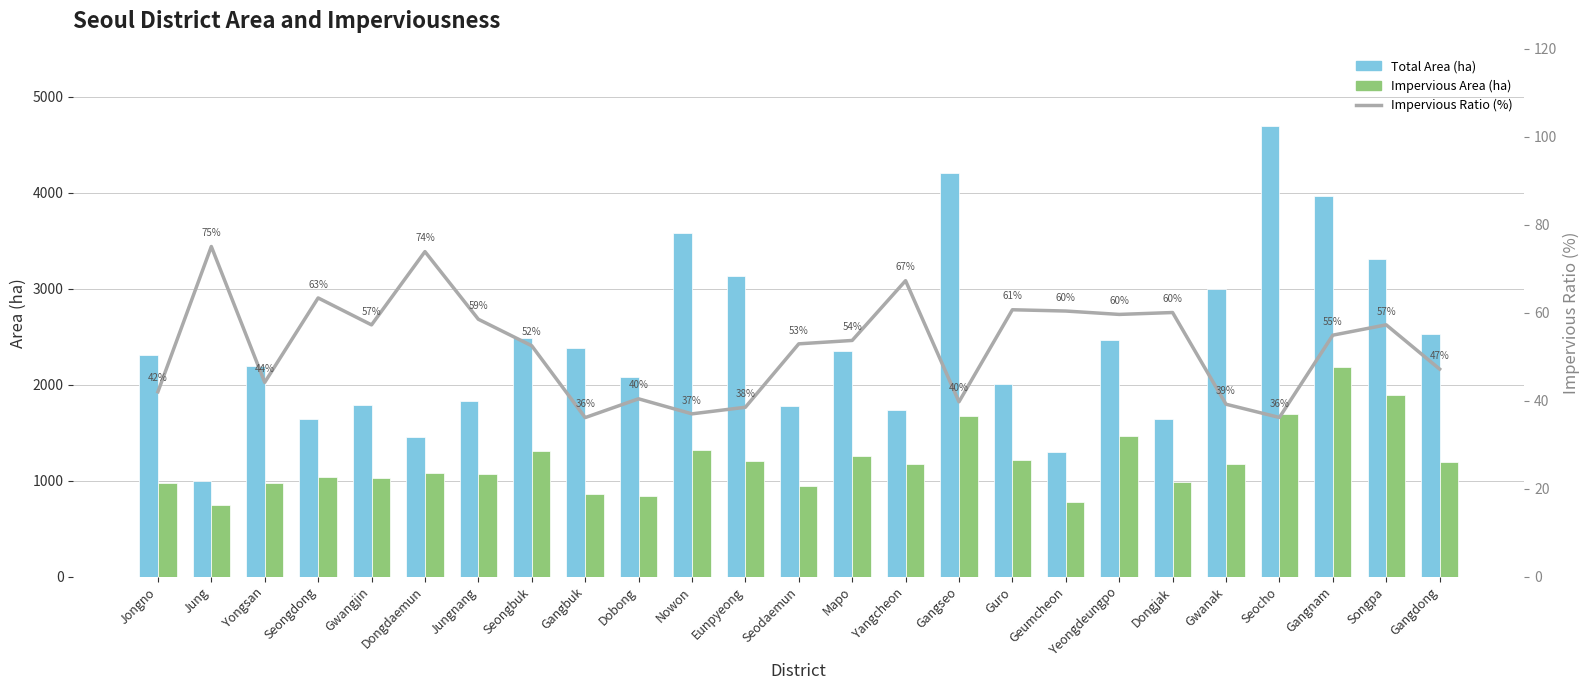

True or false: Impervious Area (ha) has a value of 1322.9 at Nowon.

True